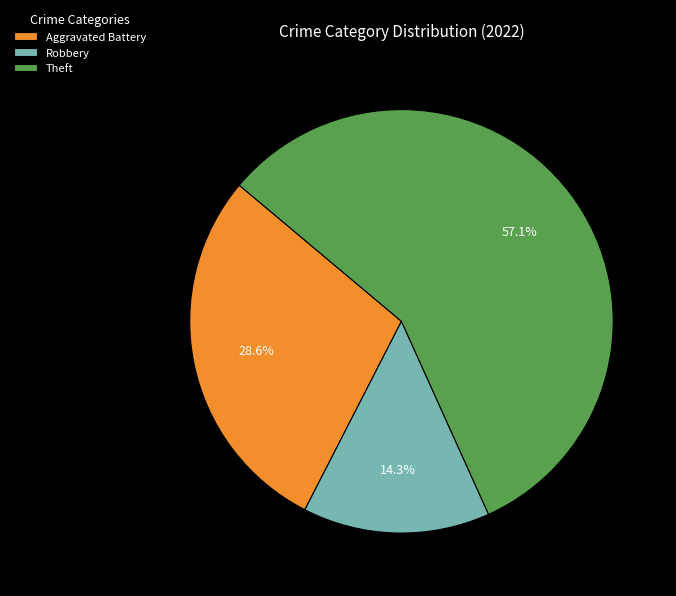

Is Robbery the majority of the pie?

No